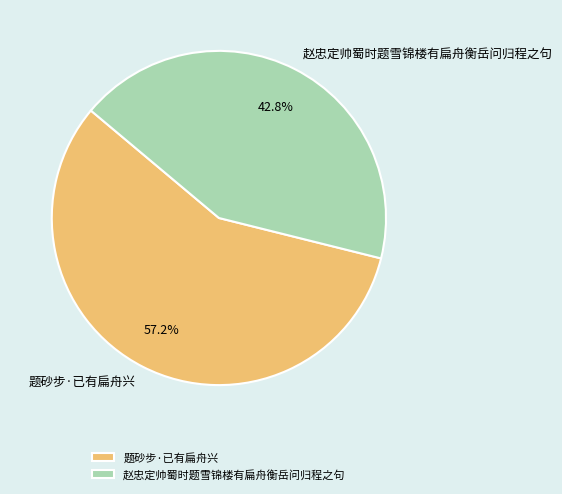

True or false: 赵忠定帅蜀时题雪锦楼有扁舟衡岳问归程之句 accounts for 43% of the total.

True